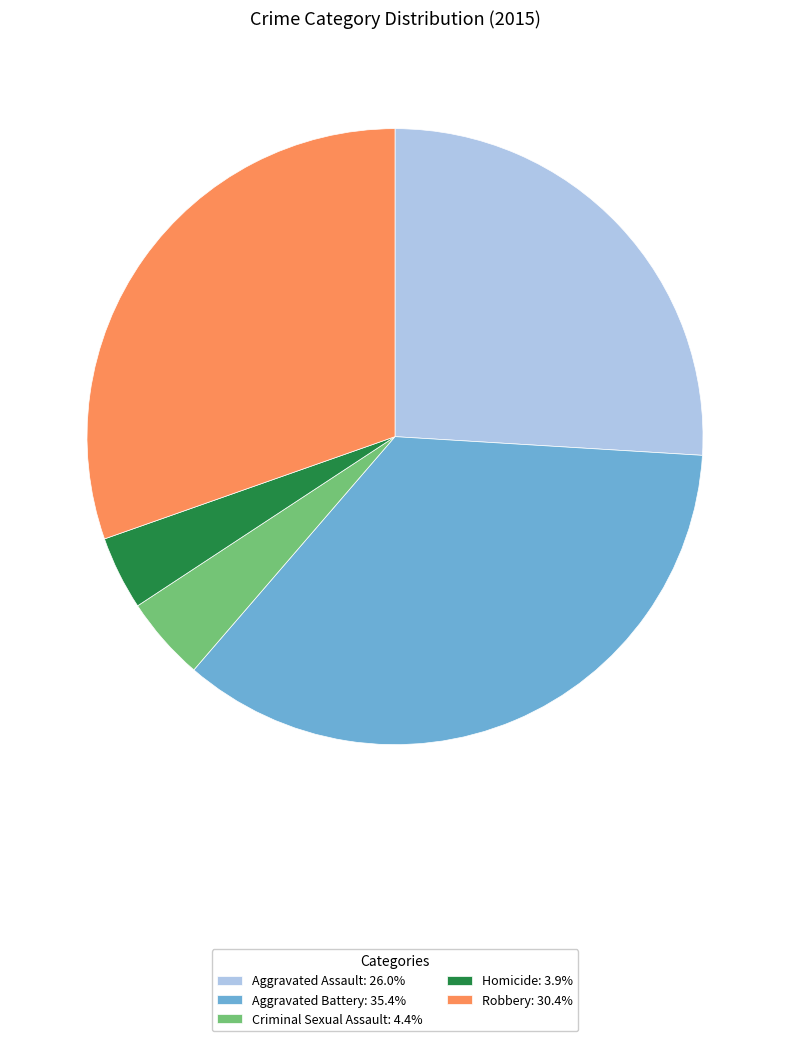

What is the smallest slice in the pie chart?

Homicide